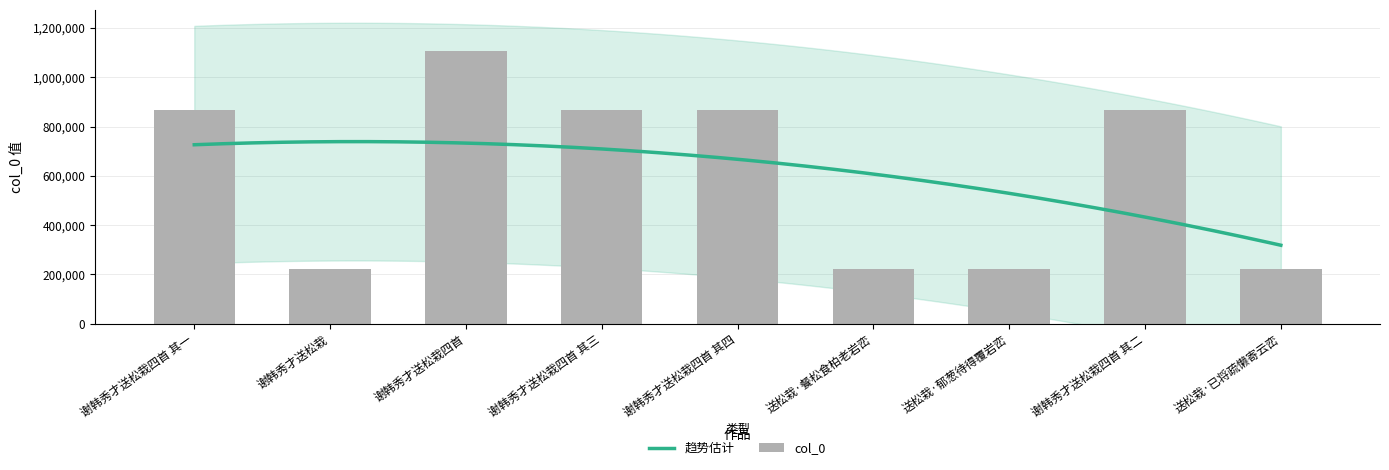

Read the value at 谢韩秀才送松栽四首 其四, to the nearest 50.

866600